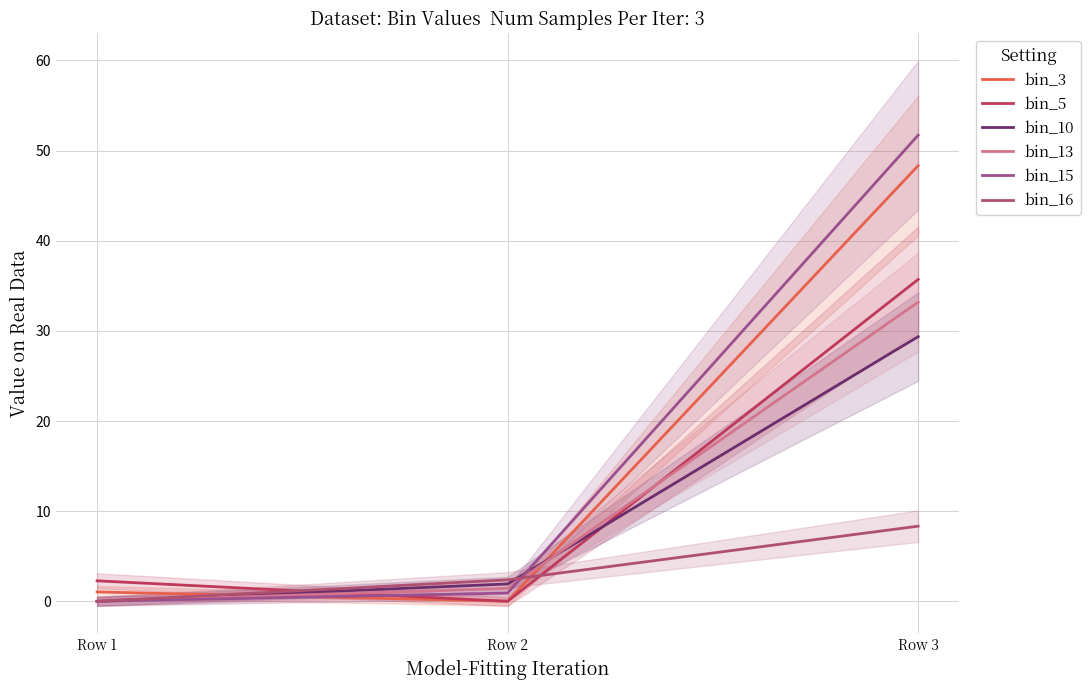

What is the value of the bin_5 point at the 1st from the left?

2.3